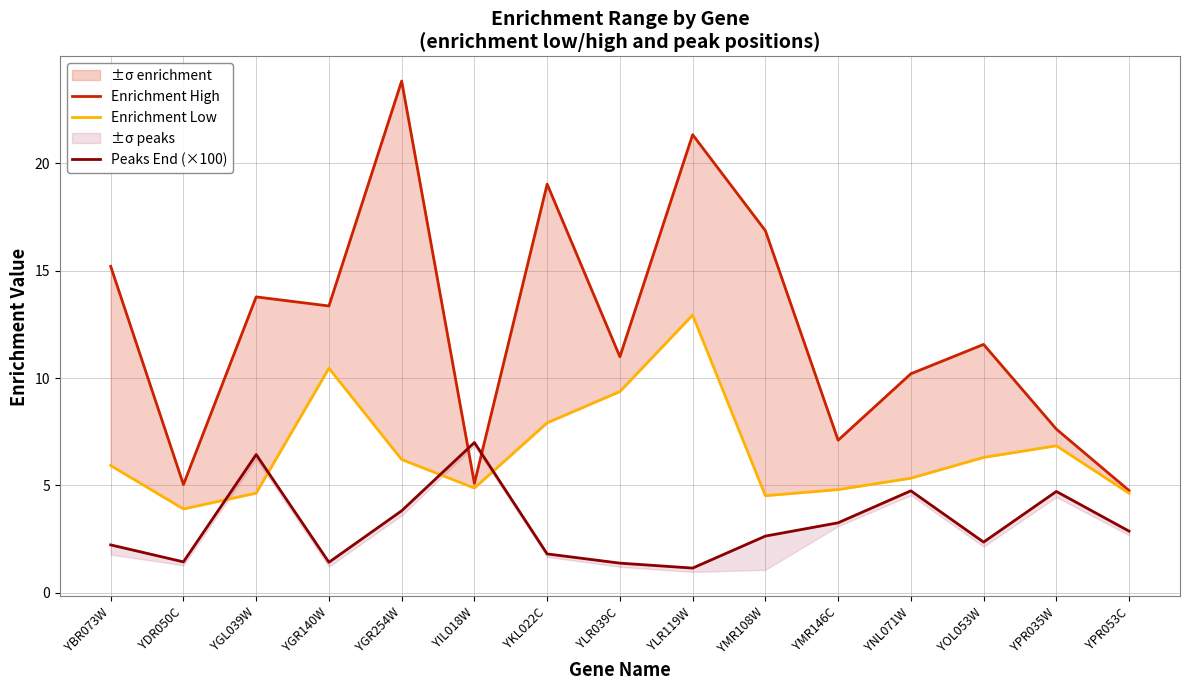

What value does the Enrichment Low series have at YLR039C?

9.4